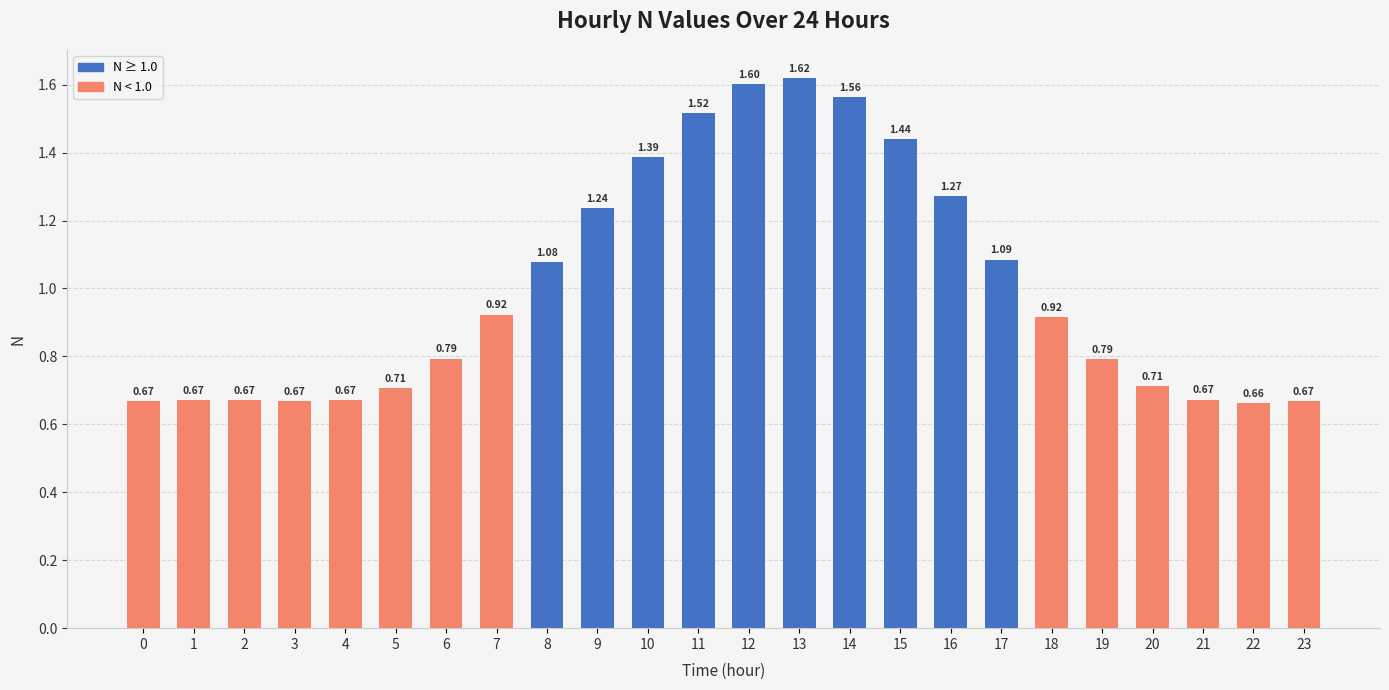

Are the bars grouped side by side (vs. stacked)?

No